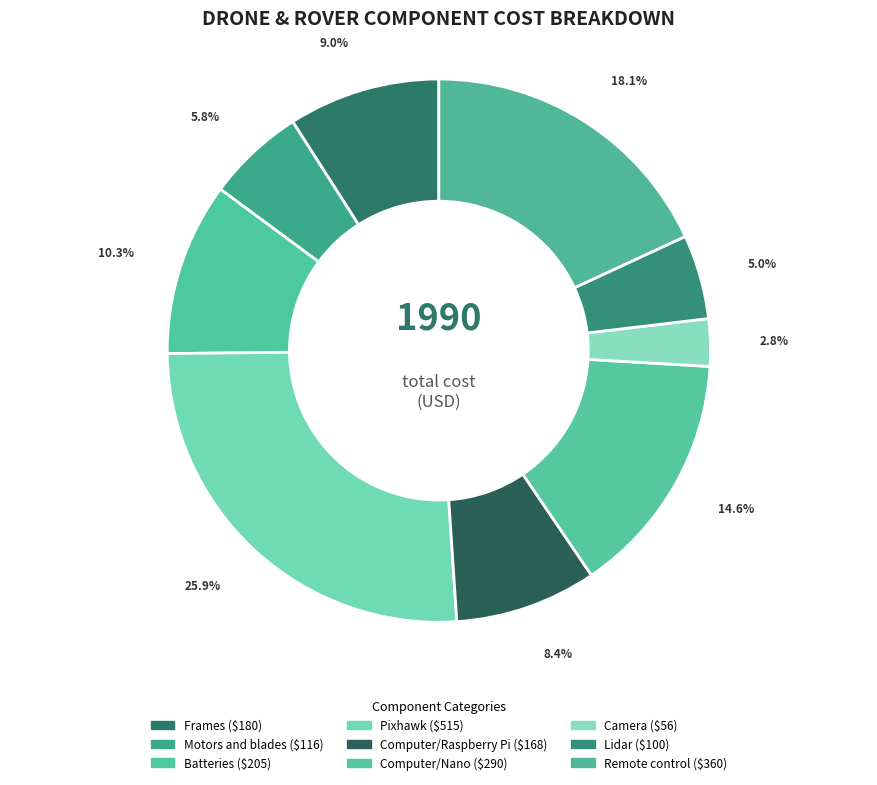

What percentage is the Frames slice, to the nearest percent?

9%